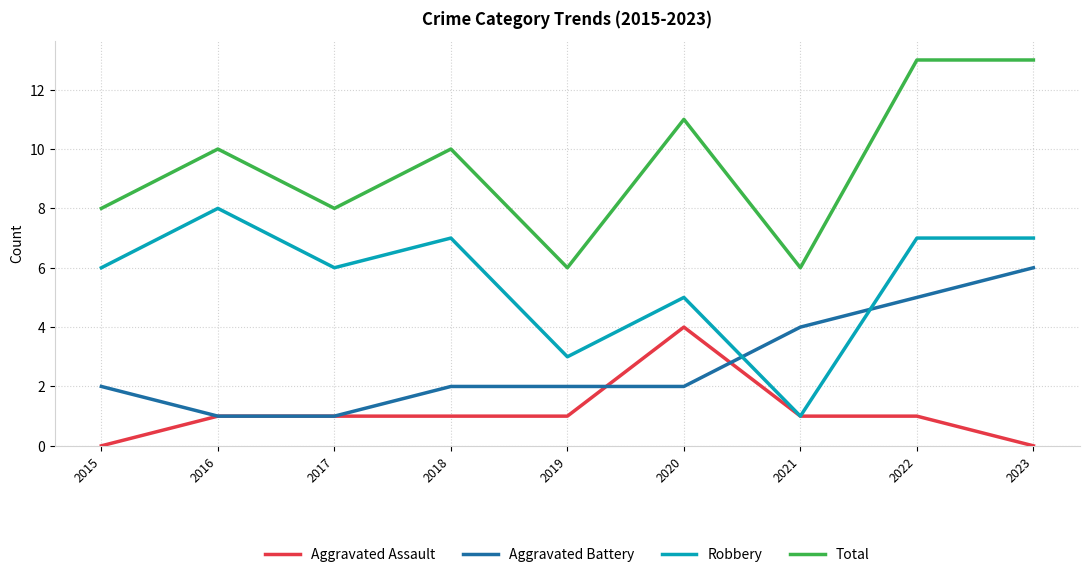

What are all the series names shown in the legend?

Aggravated Assault, Aggravated Battery, Robbery, Total